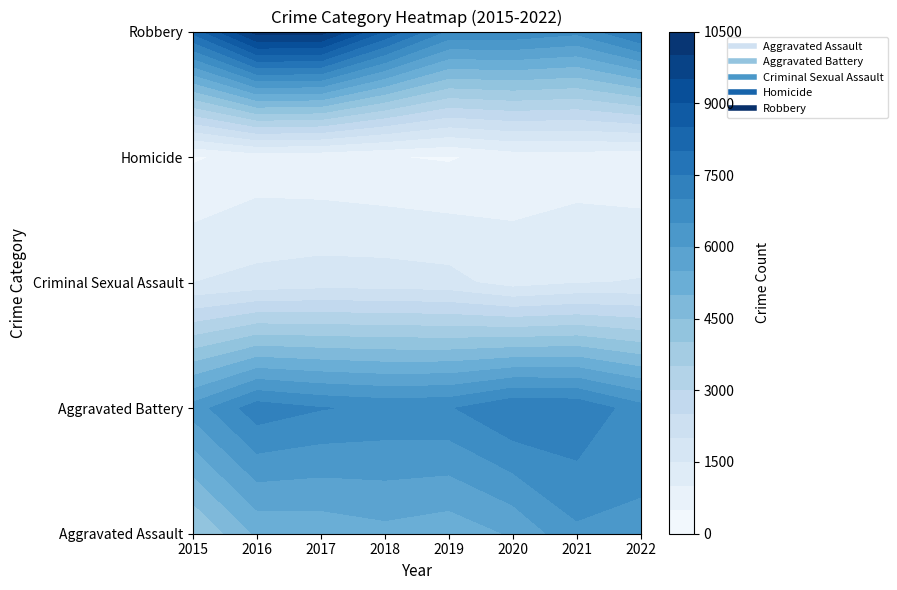

What is the approximate value of Criminal Sexual Assault at 2020?

1279